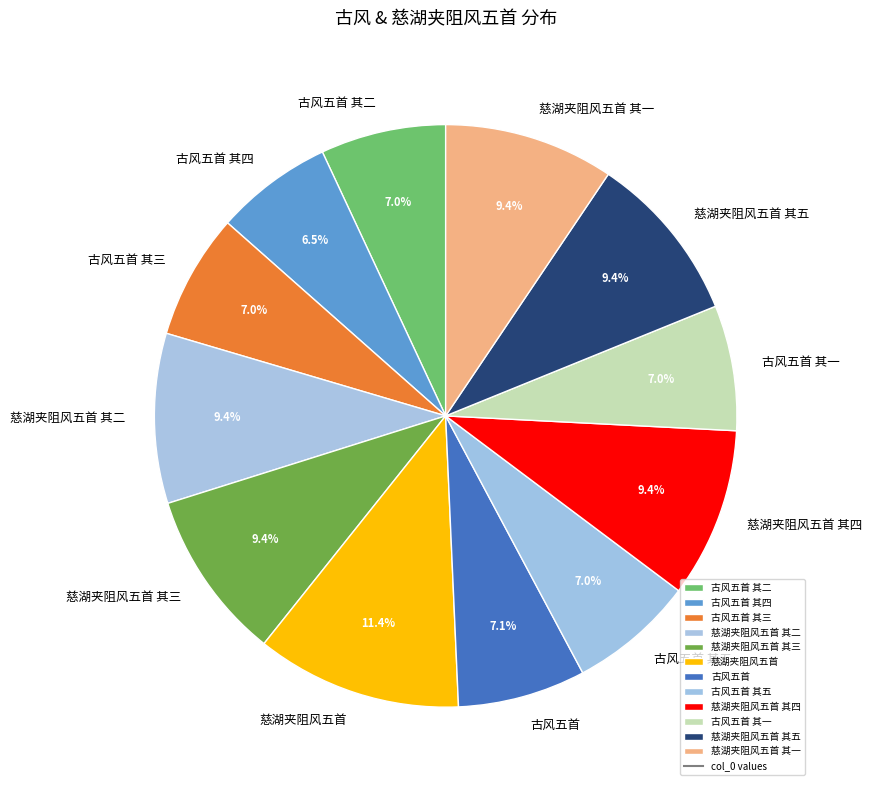

Count the number of slices in the pie.

12